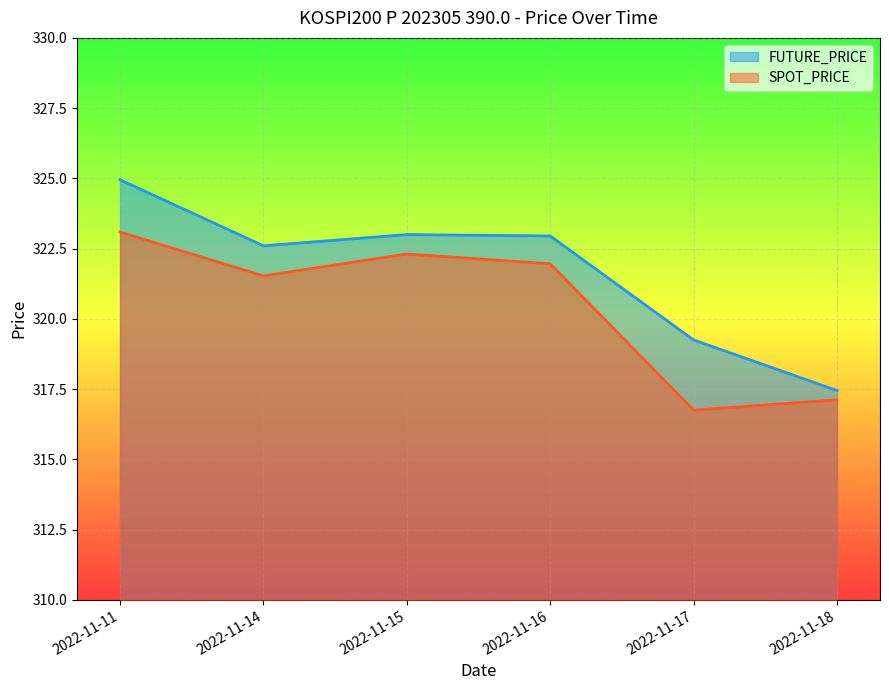

True or false: FUTURE_PRICE has a value of 552.2 at 2022-11-14.

False